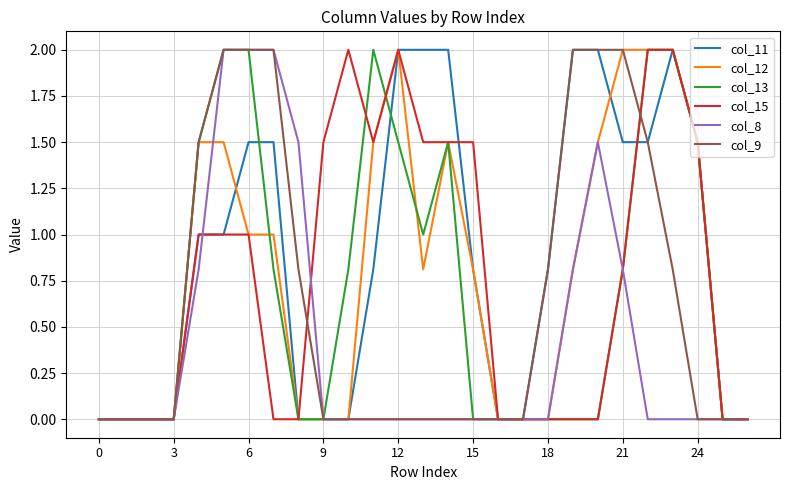

What are all the series names shown in the legend?

col_11, col_12, col_13, col_15, col_8, col_9